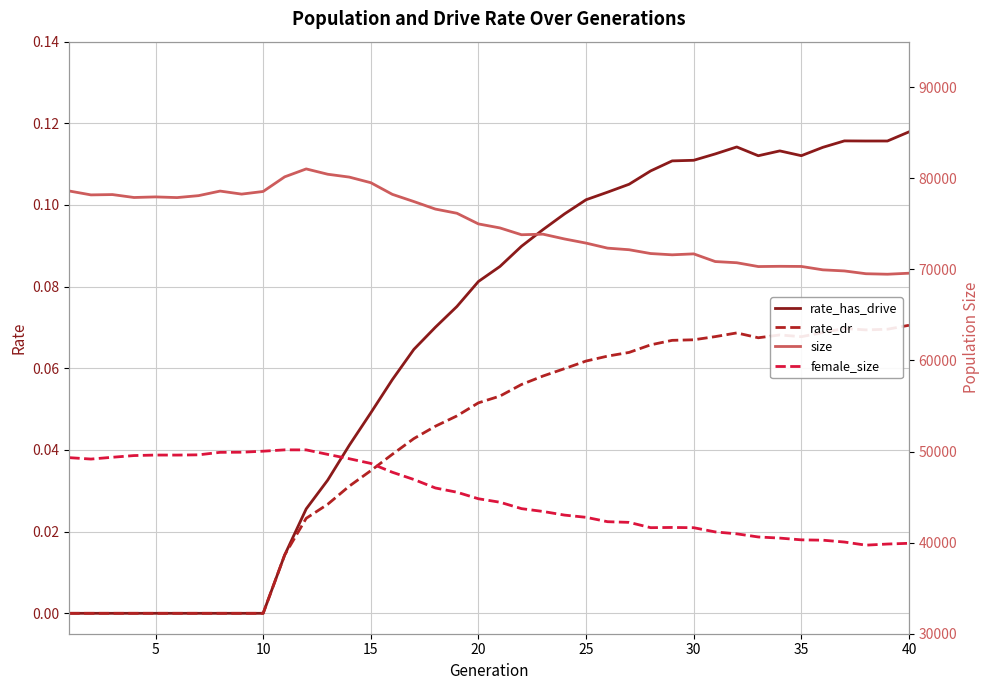

What is the difference between the second highest and minimum values in the female_size series?

10460.0